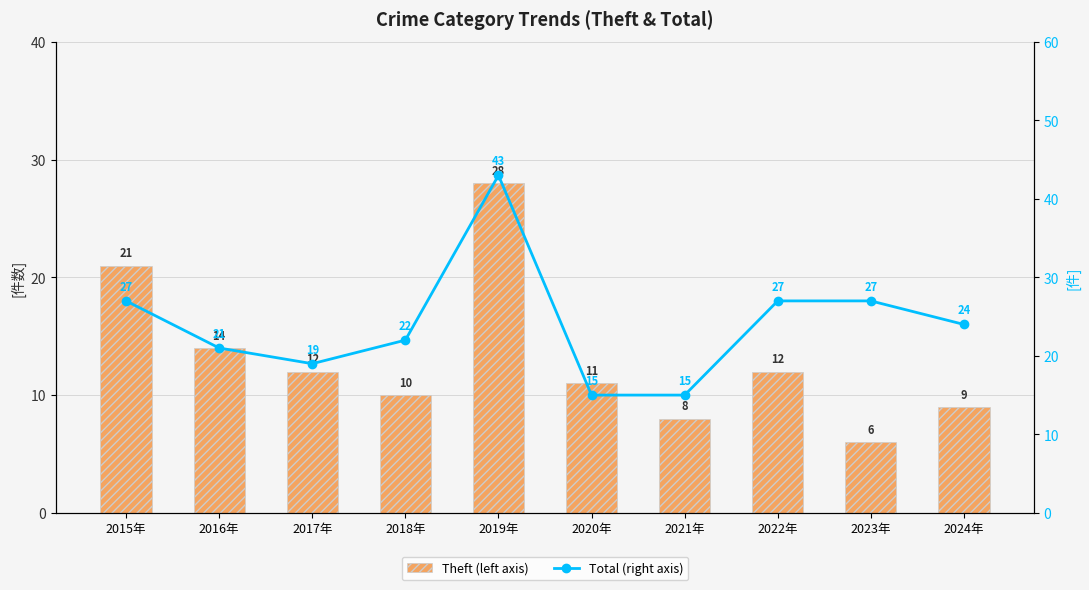

At which label is Total (right axis) closest to 29?

2015年